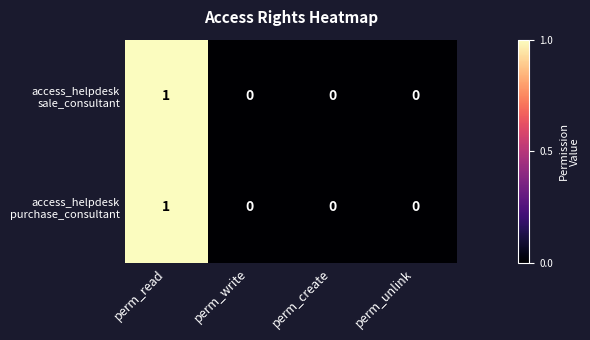

How many distinct data groups are displayed?

2